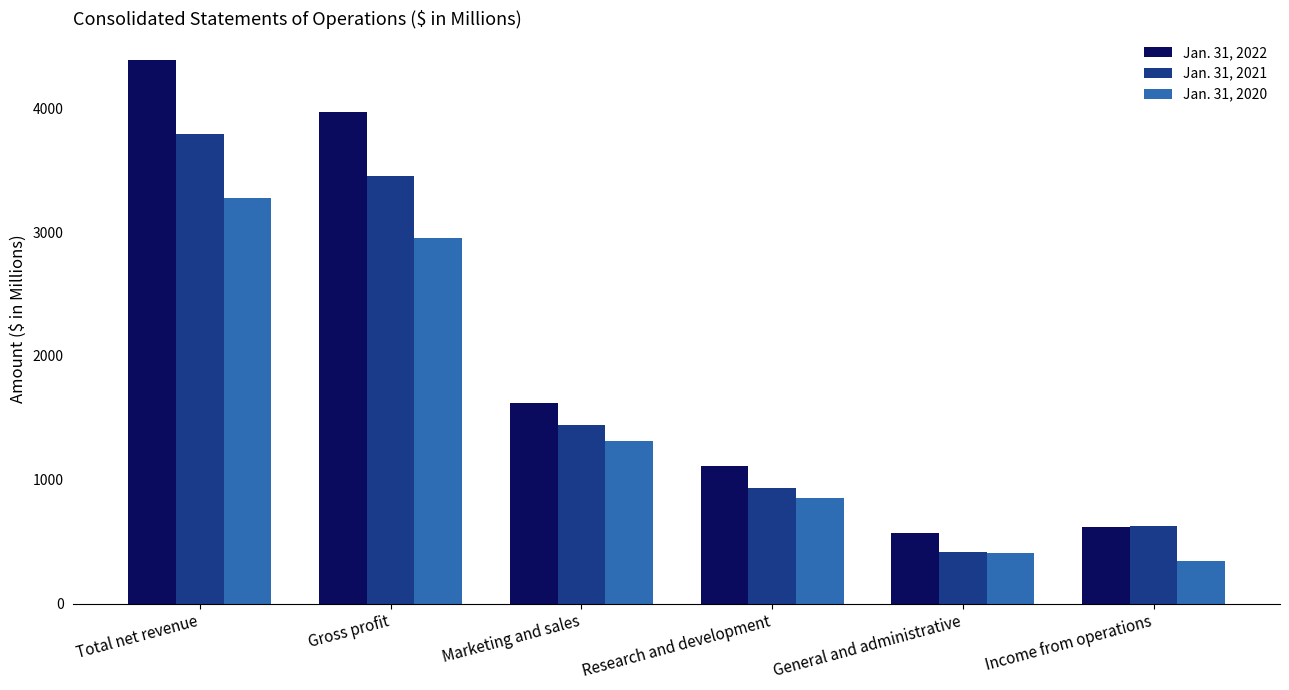

Where is Jan. 31, 2020 nearest to the value 1808?

Marketing and sales